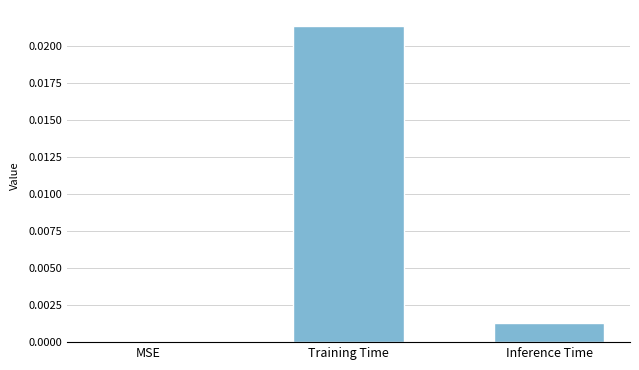

At which category does the chart reach its peak across all series?

Training Time